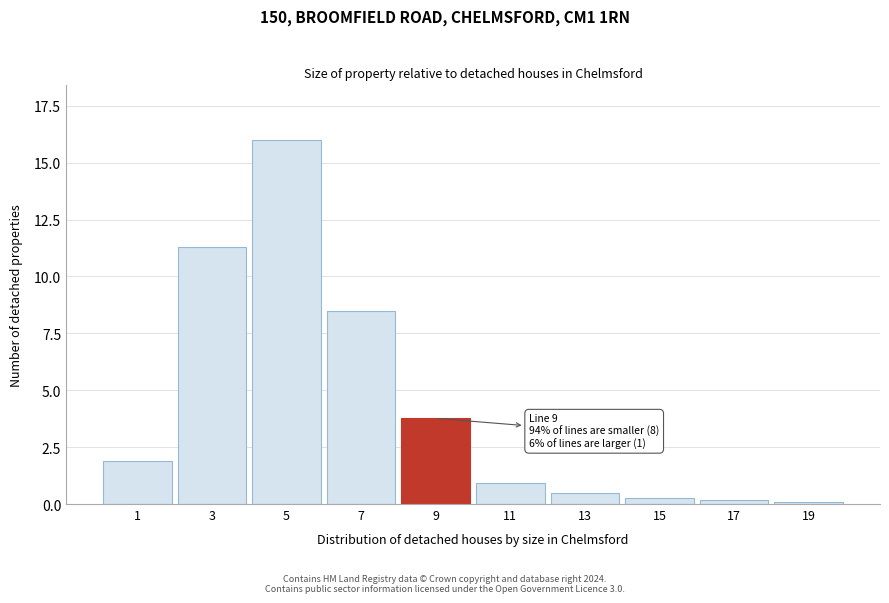

Reading left to right, transcribe all the data shown in this chart.

1=1.9	3=11.3	5=16.0	7=8.5	9=3.8	11=0.9	13=0.5	15=0.3	17=0.2	19=0.1